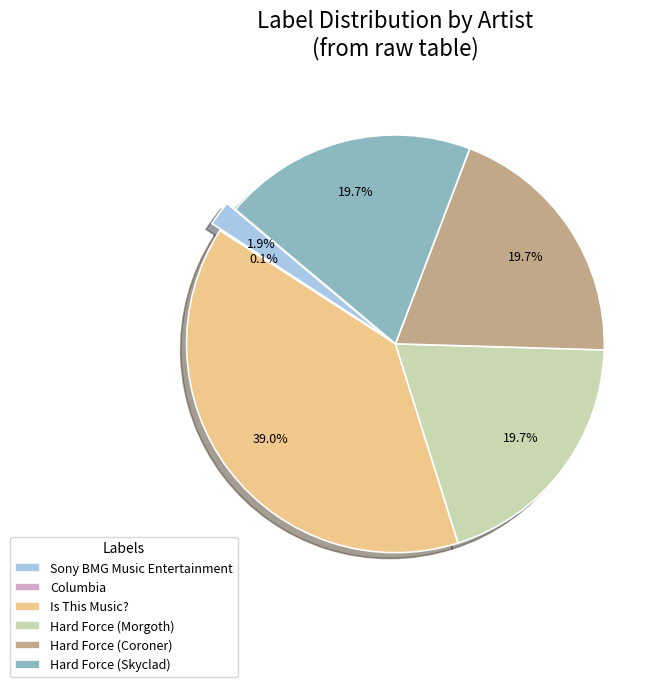

Is it true that Columbia is 0% of the pie?

True